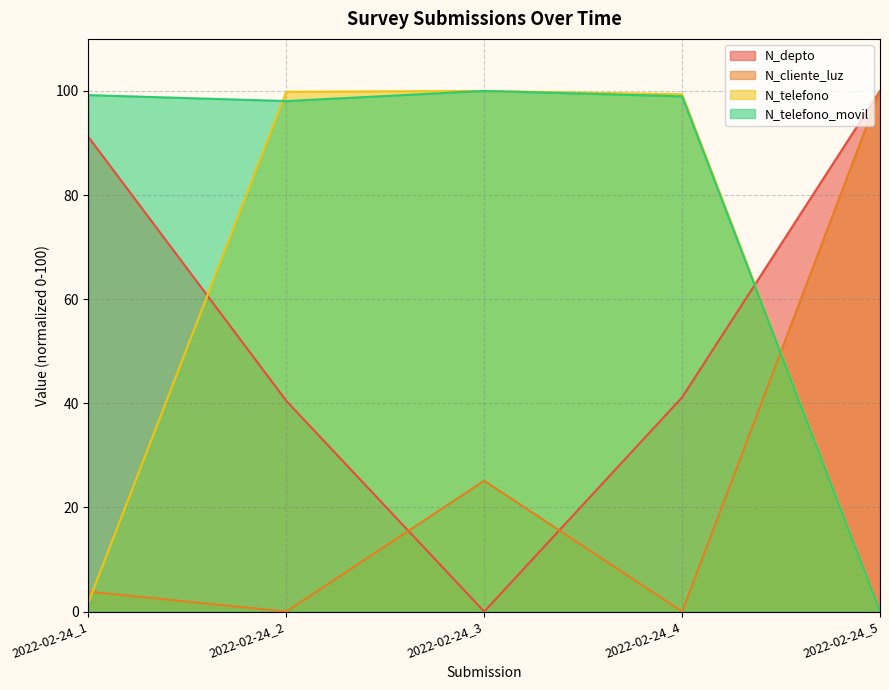

How many lines are shown in the chart?

4